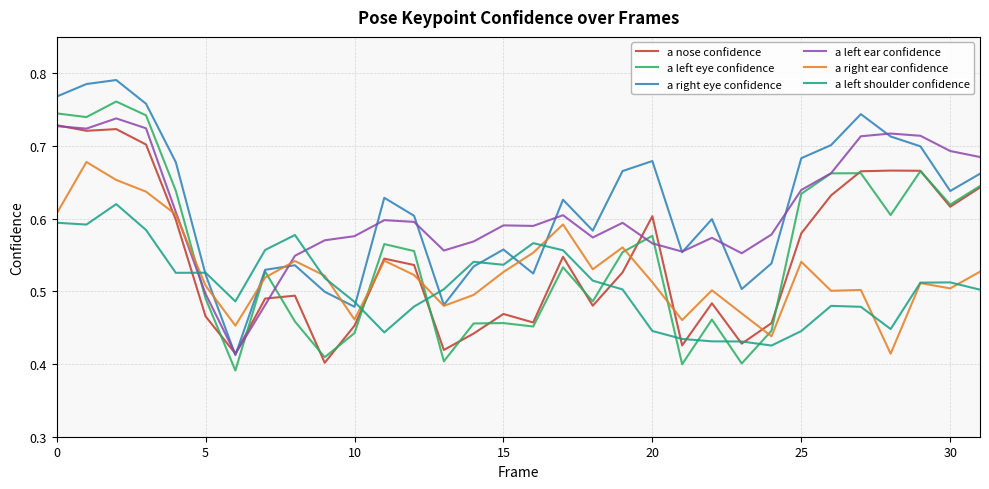

How many intersections are there between a left shoulder confidence and a left ear confidence?

2